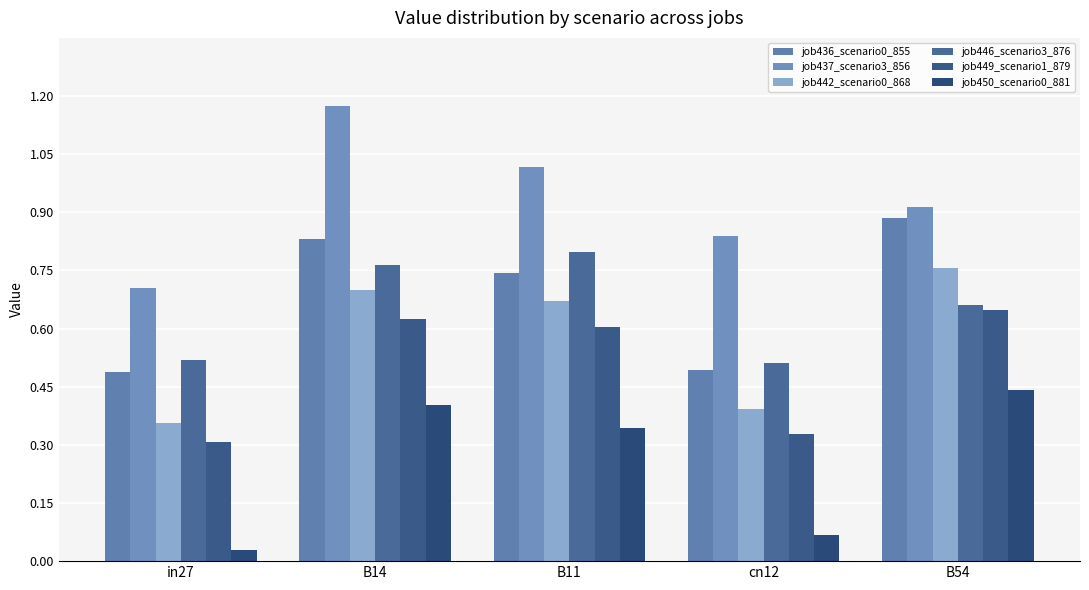

What is the approximate value of job450_scenario0_881 at B54?

0.4